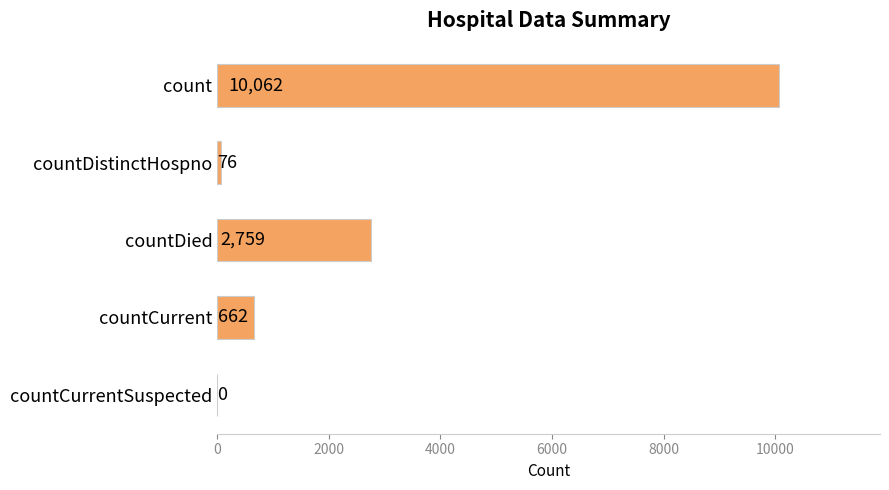

What is the change in value from countDistinctHospno to countDied?

+2683